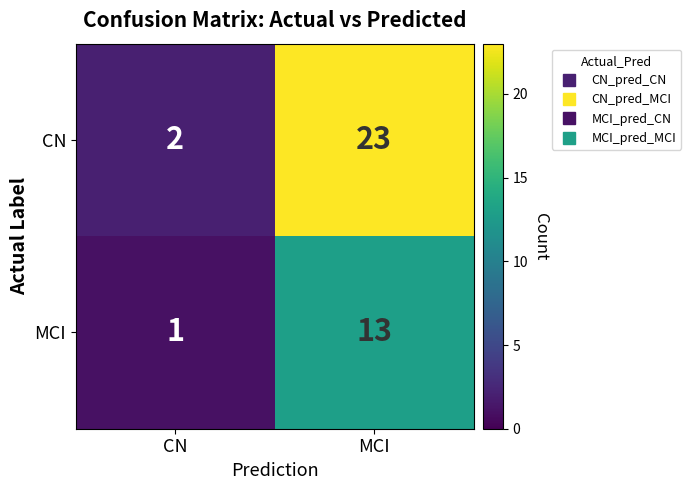

Is it true that CN equals 23 at MCI?

True